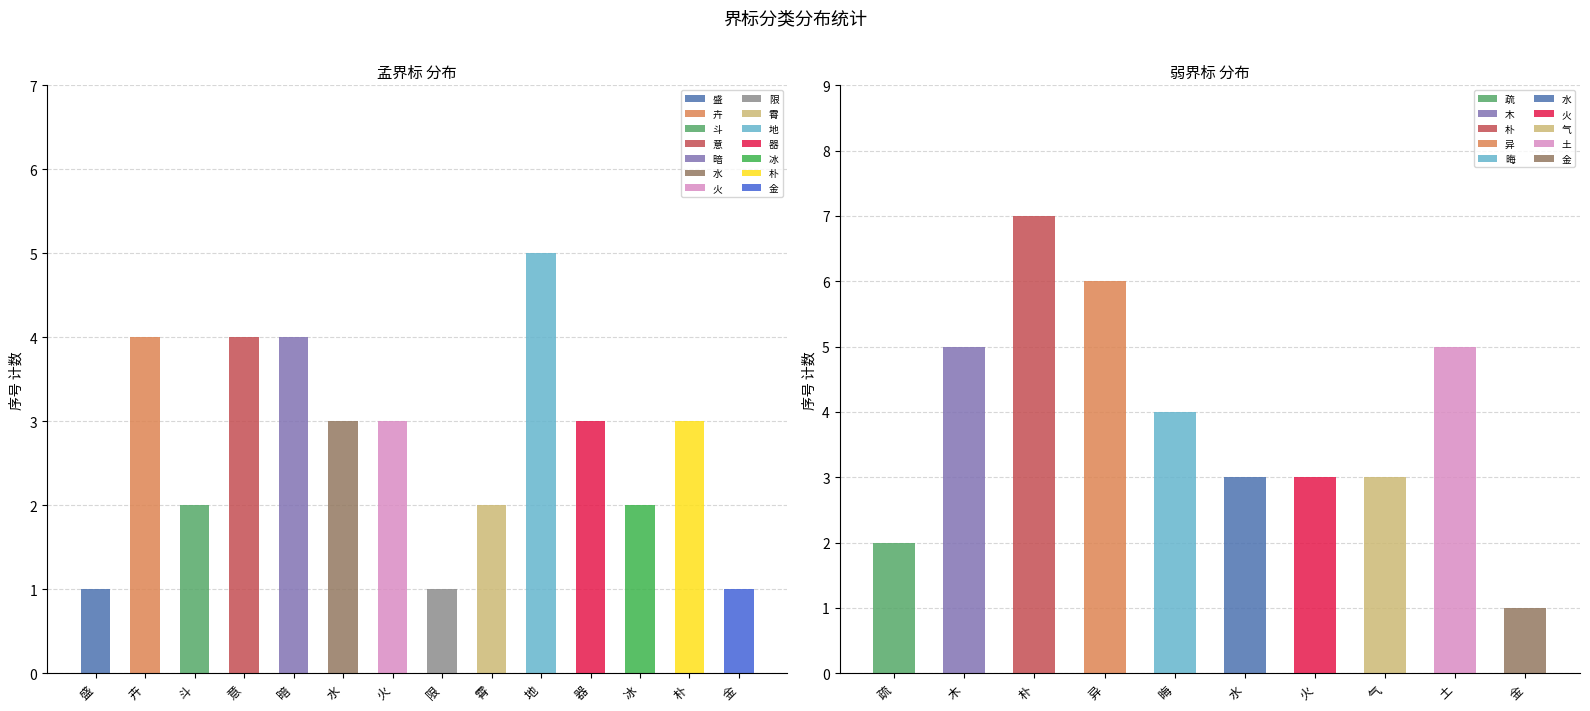

What position from the left is 火?

7